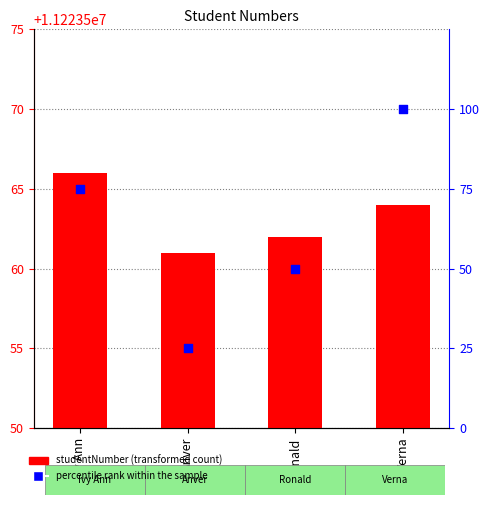

Which series has the largest Y range (max minus min)?

percentile rank